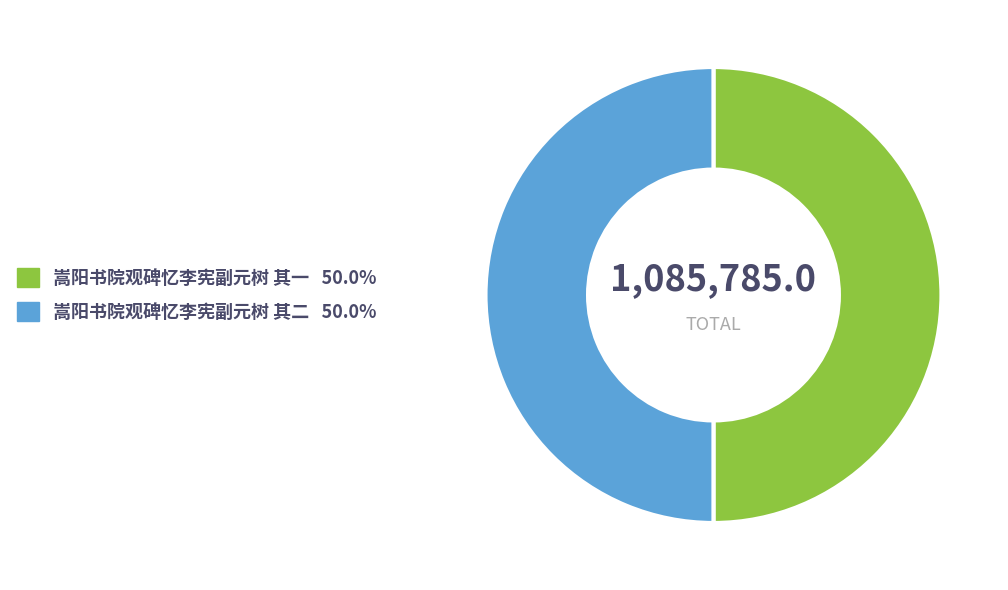

How many segments does this pie chart have?

2